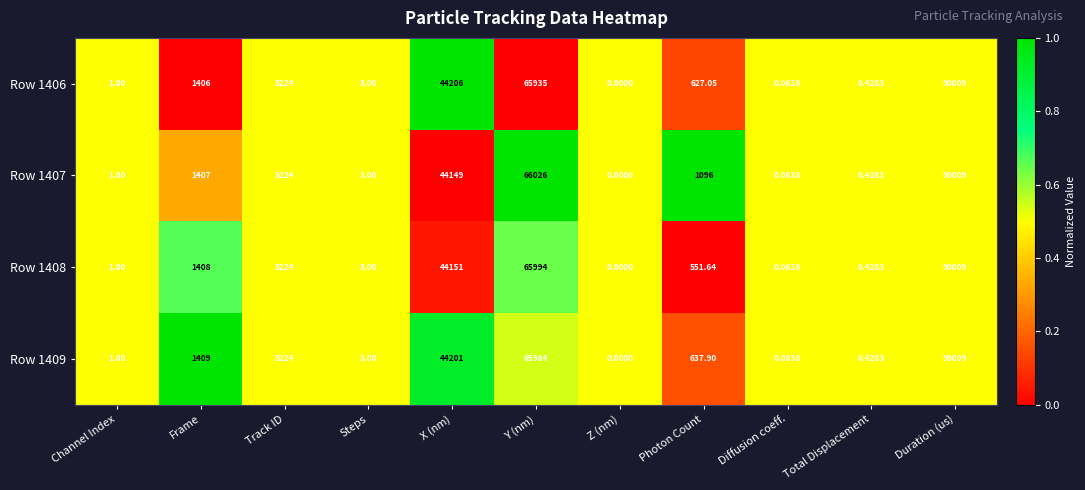

Count the number of categories in the chart.

11